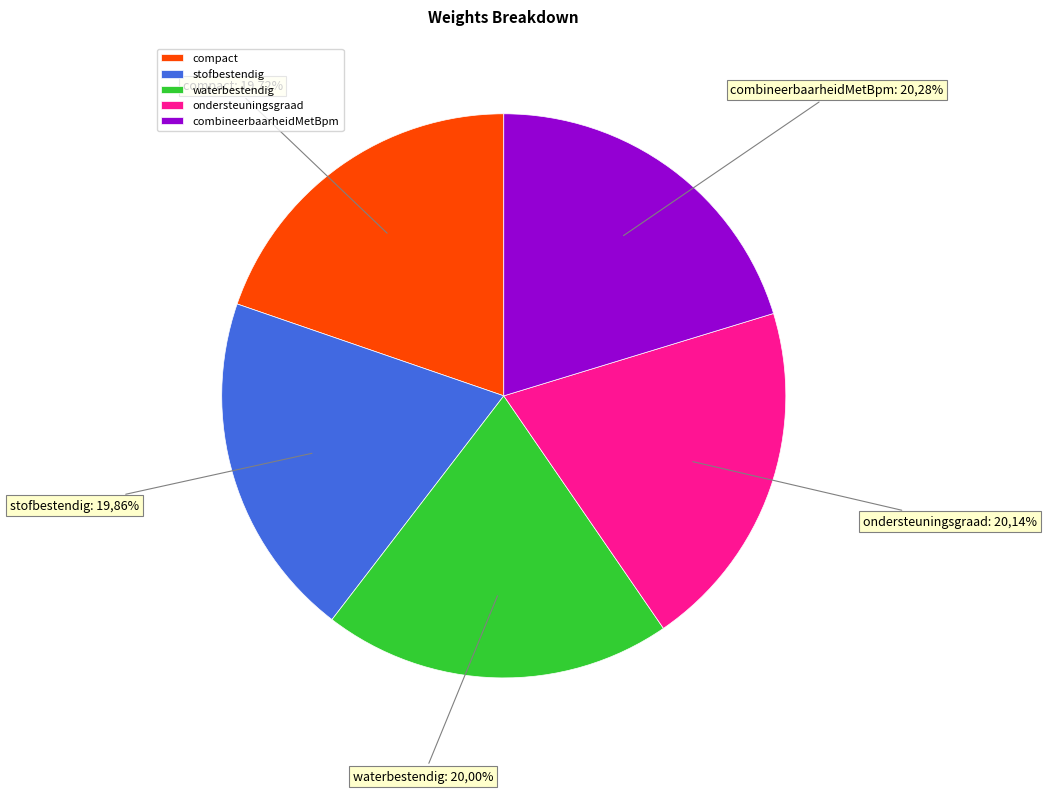

How many segments does this pie chart have?

5